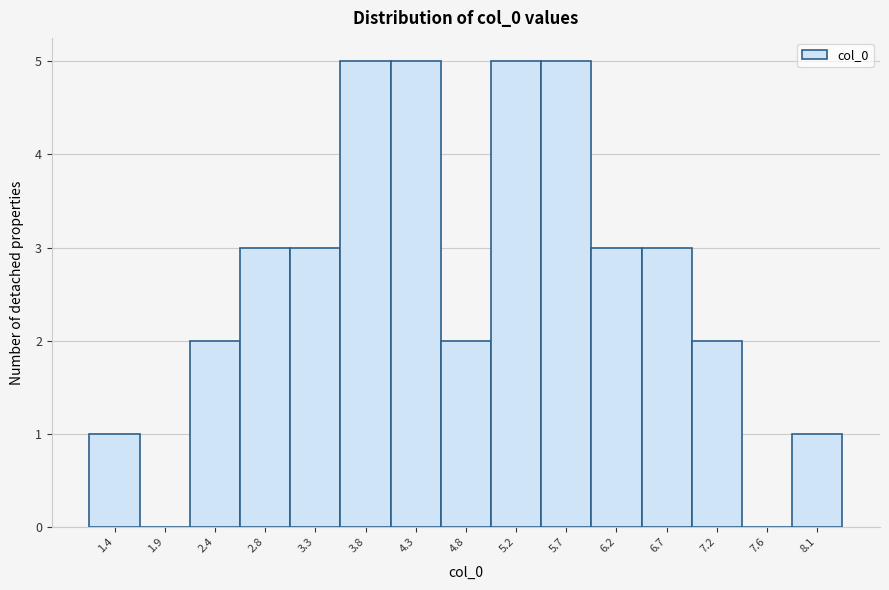

Reading right to left, extract all data points from this chart.

8.1=1	7.6=0	7.2=2	6.7=3	6.2=3	5.7=5	5.2=5	4.8=2	4.3=5	3.8=5	3.3=3	2.8=3	2.4=2	1.9=0	1.4=1